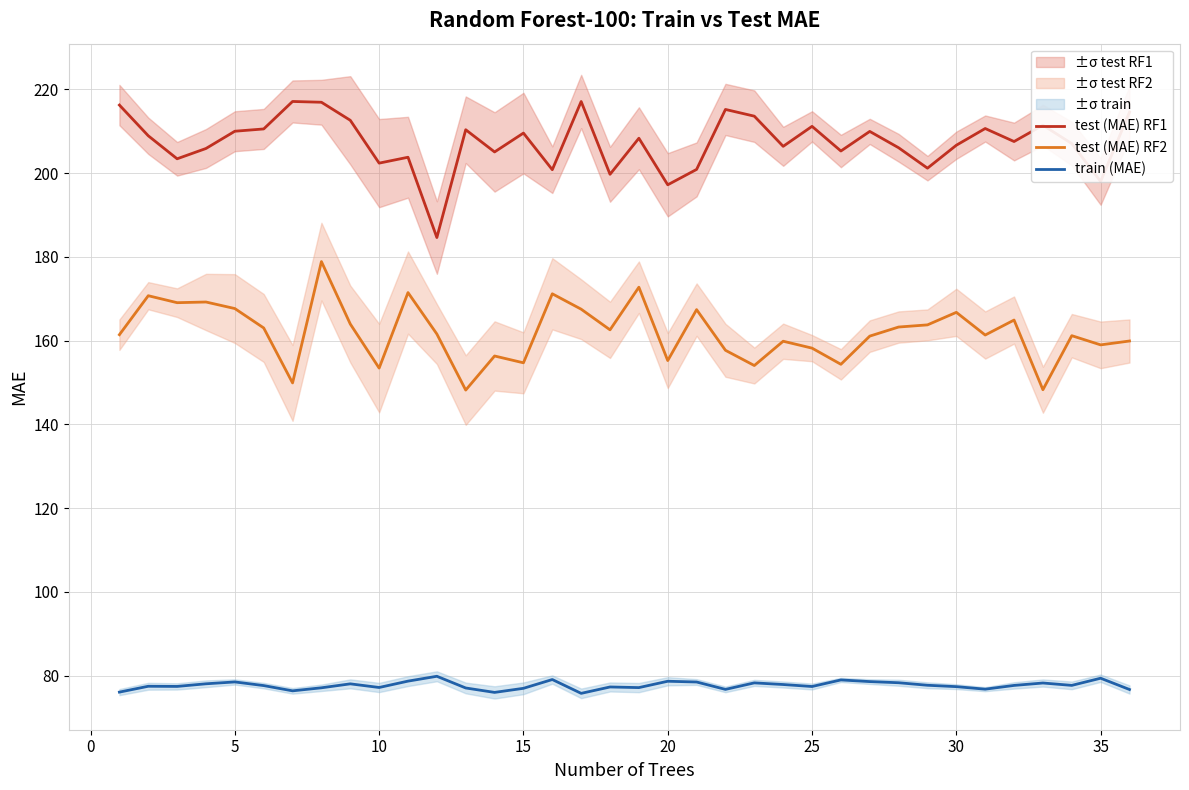

The test (MAE) RF1 series shows 94.3 at 20. True or false?

False